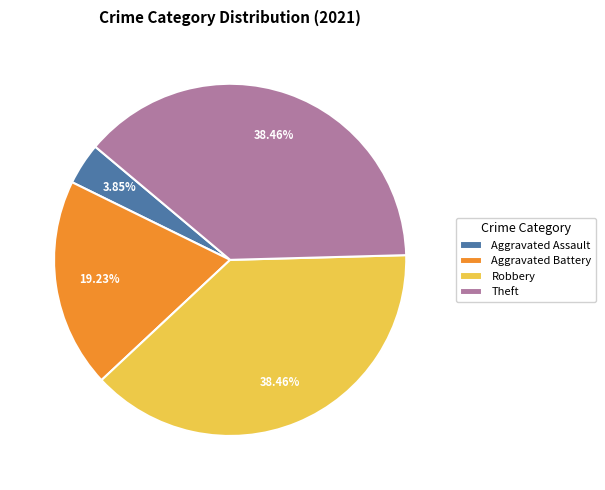

How much of the chart is everything except Aggravated Battery?

80.8%